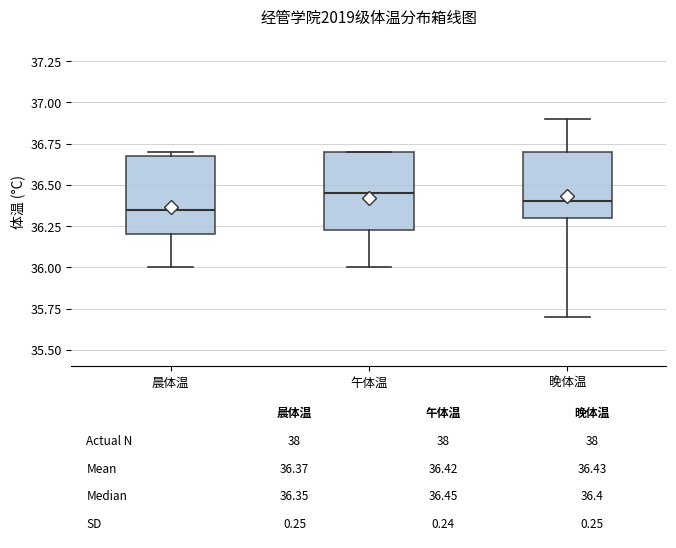

Which box's median line is the highest?

午体温